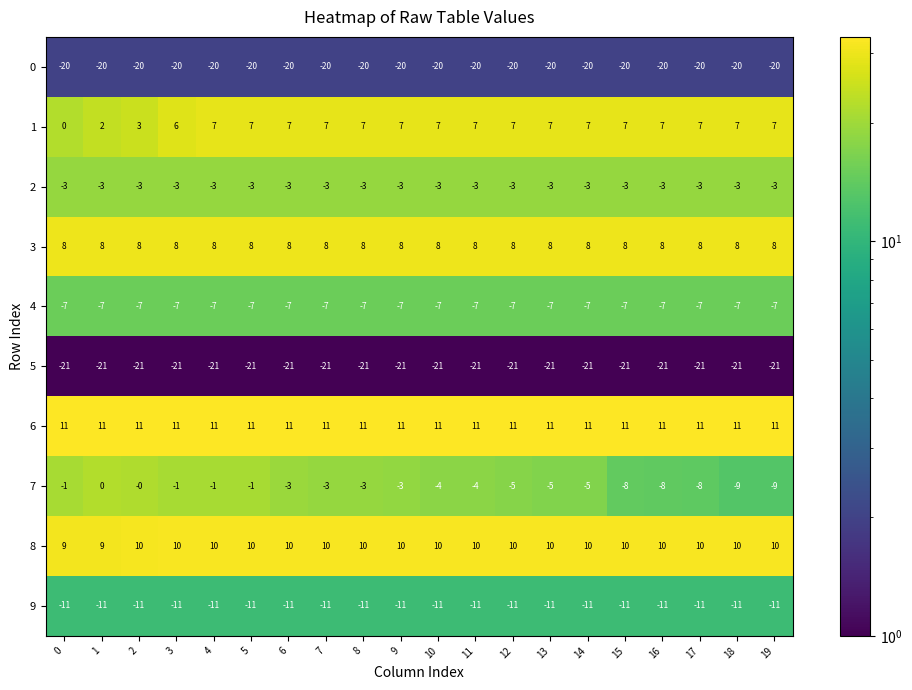

Count the 1 values in the range 7 to 8.

16